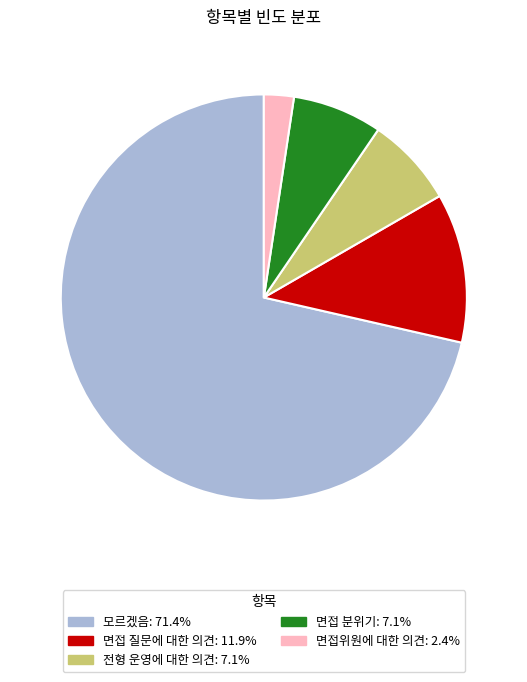

What is the majority slice?

모르겠음